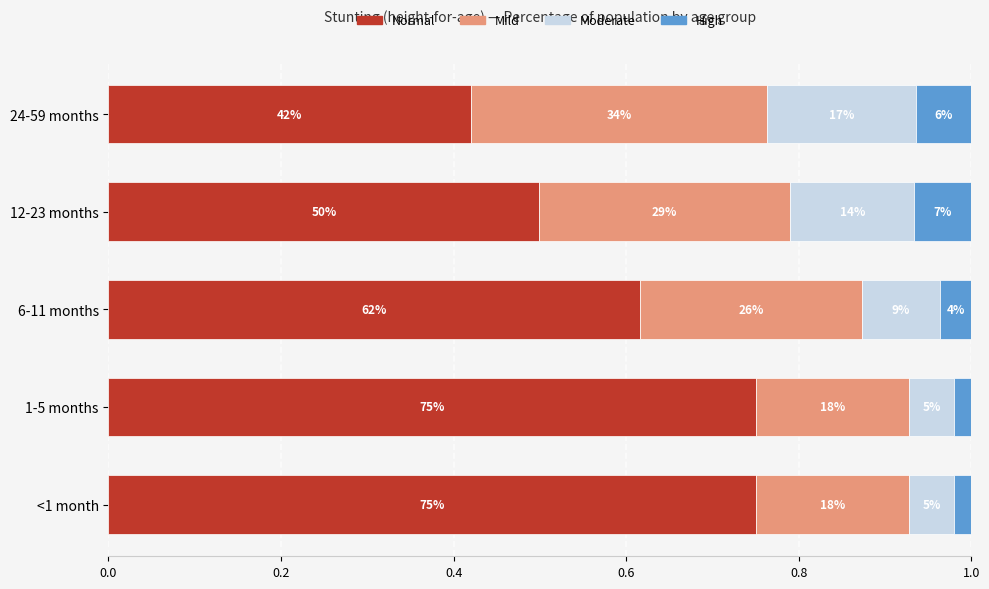

What are all the series names shown in the legend?

Normal, Mild, Moderate, High